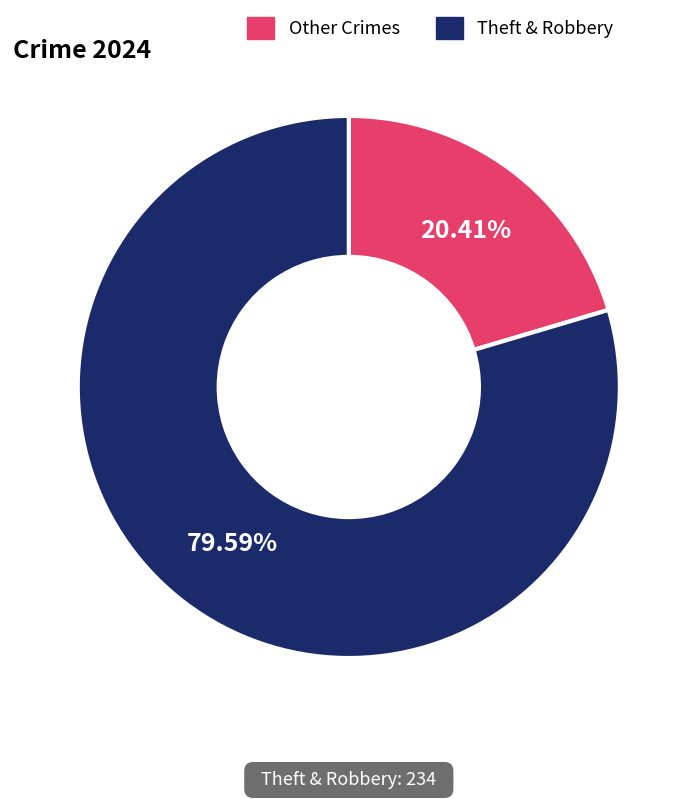

Between Other Crimes and Theft & Robbery, which is larger?

Theft & Robbery